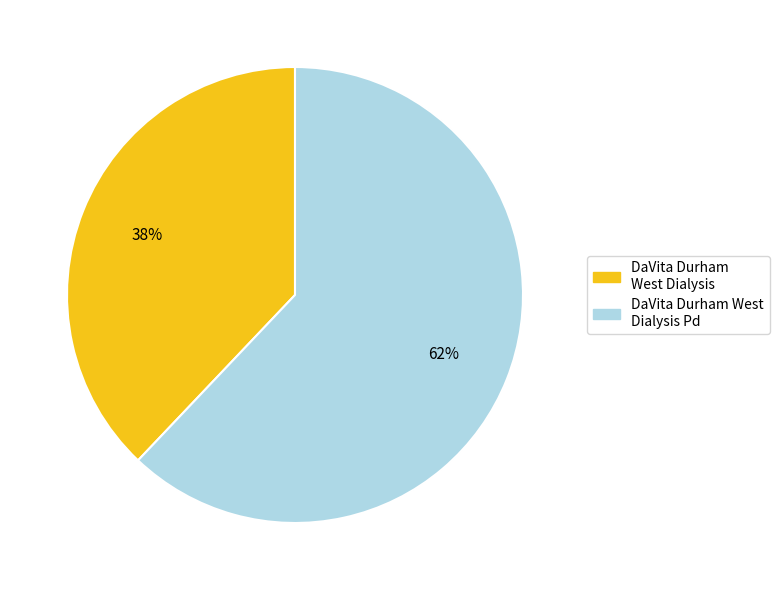

To the nearest percent, what is the difference between the largest and smallest slice percentages?

24%